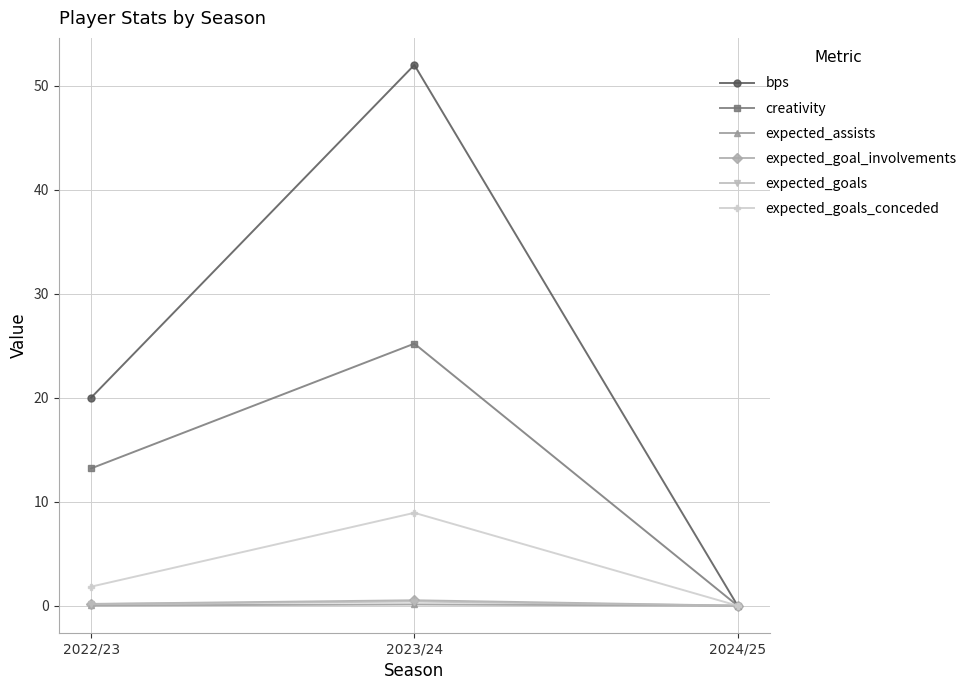

What is the sum of all expected_goals_conceded values?

10.8